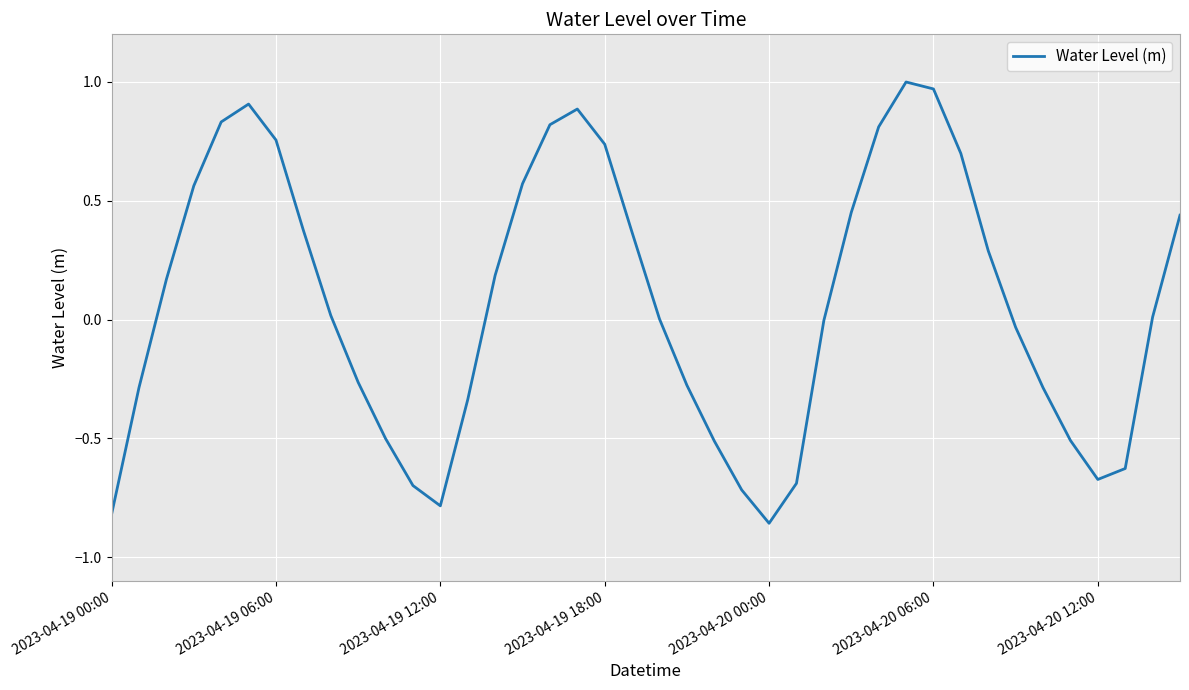

What is the difference between the maximum and minimum values?

1.9